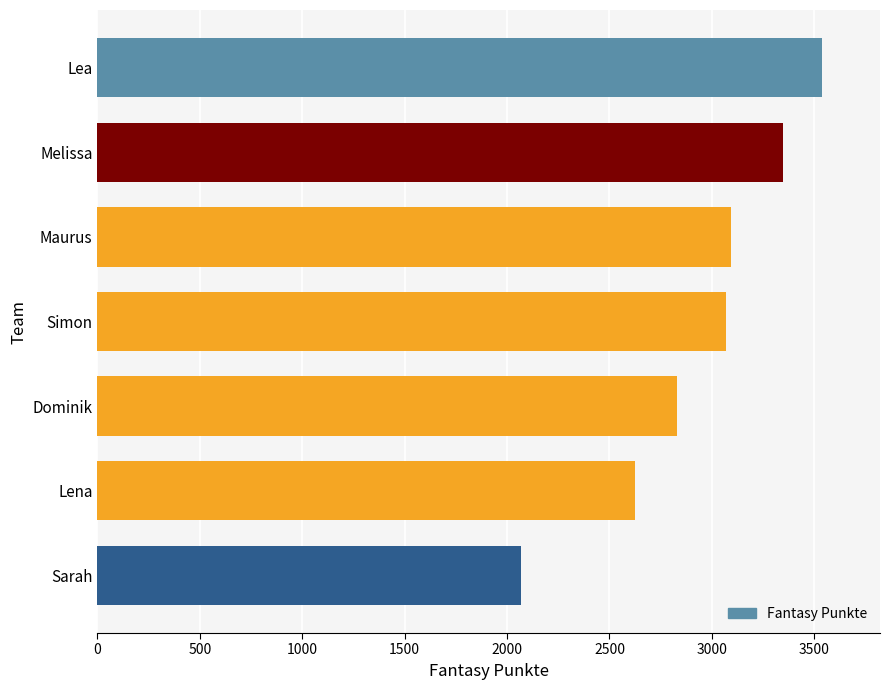

What is the approximate value at Maurus, to the nearest 10?

3090